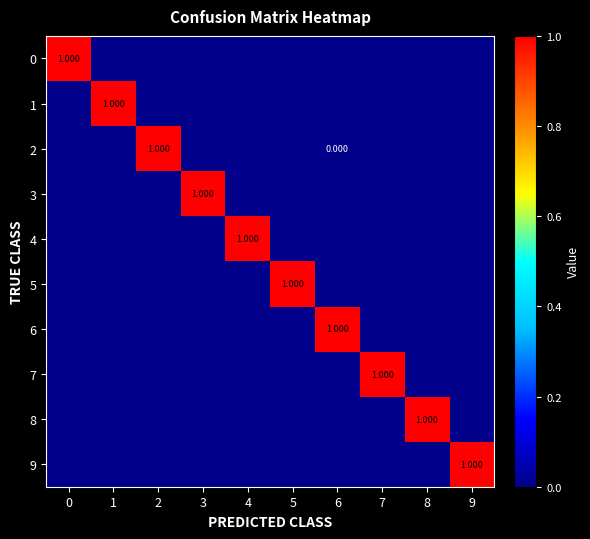

True or false: row_4 has a value of 0.0 at 6.

True